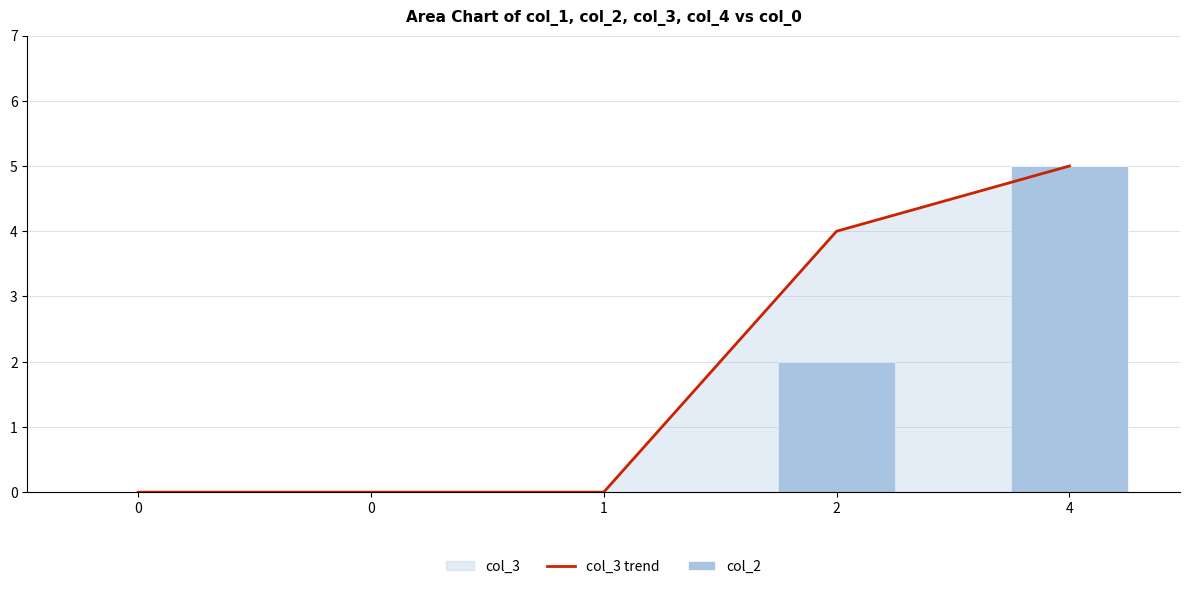

What is the difference between the maximum and minimum values in the col_3 trend series?

5